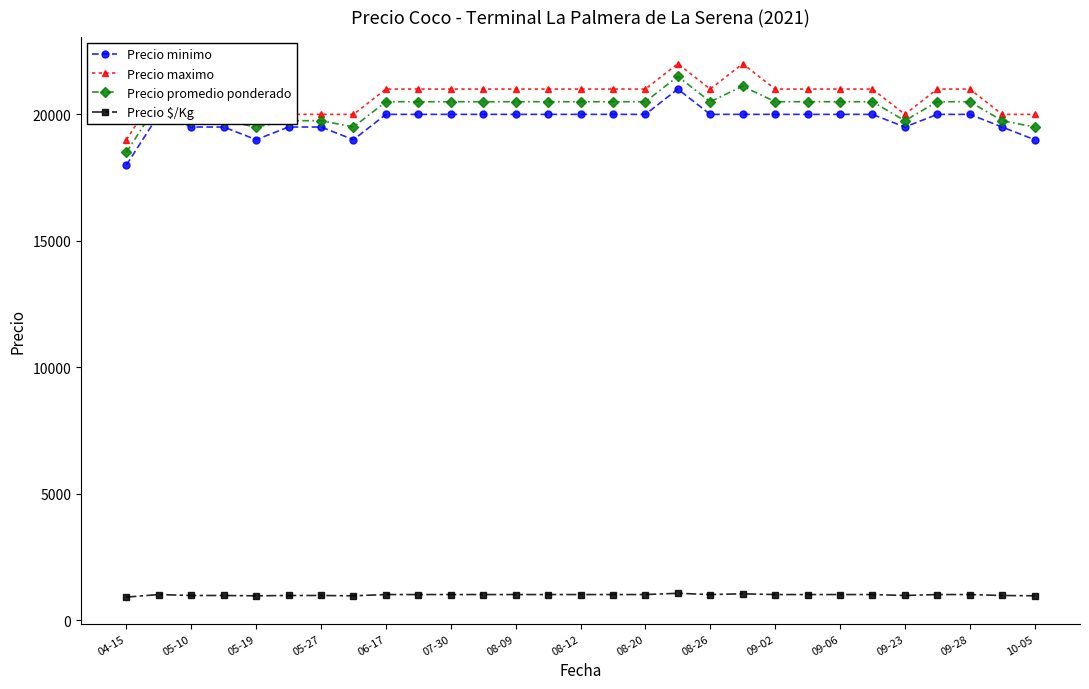

True or false: Precio promedio ponderado and Precio $/Kg intersect in this chart.

False